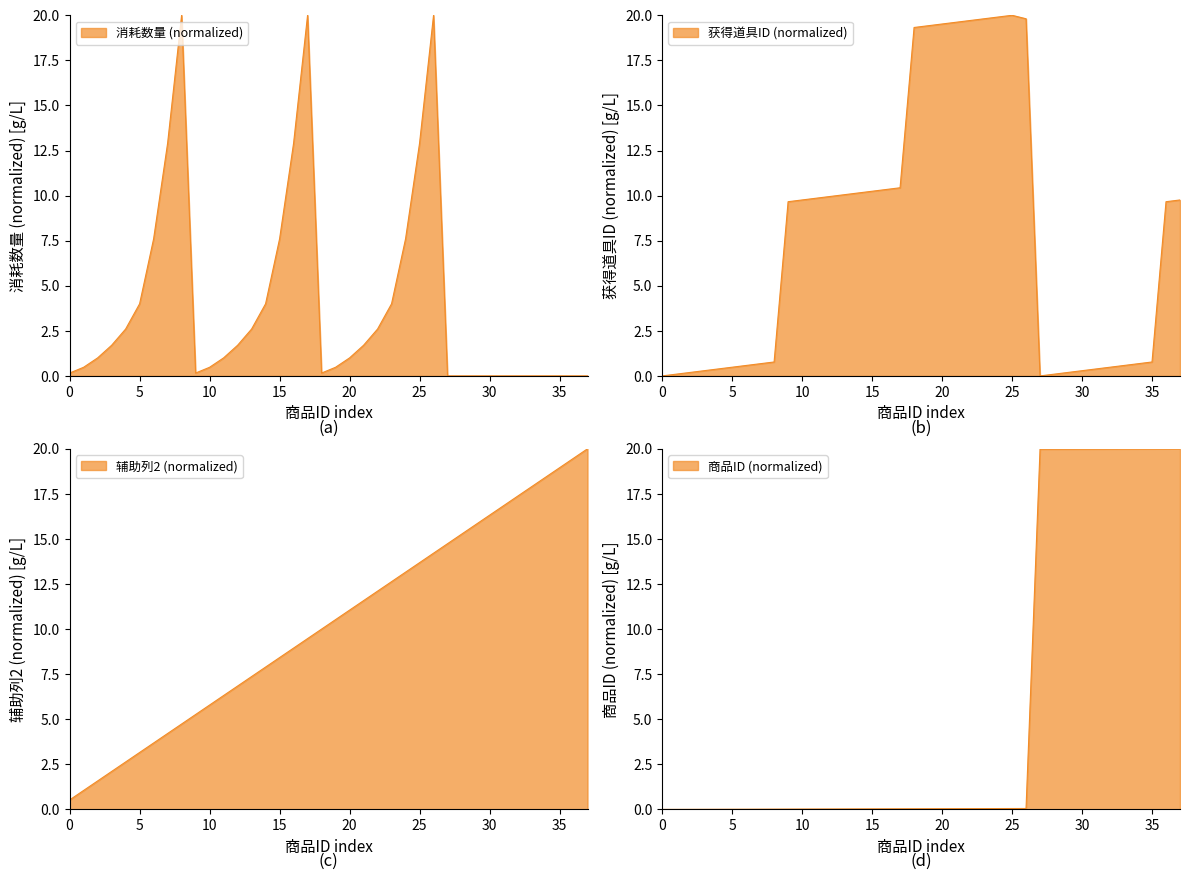

What is the sum of the 商品ID values at 10118 and 10114?

0.1